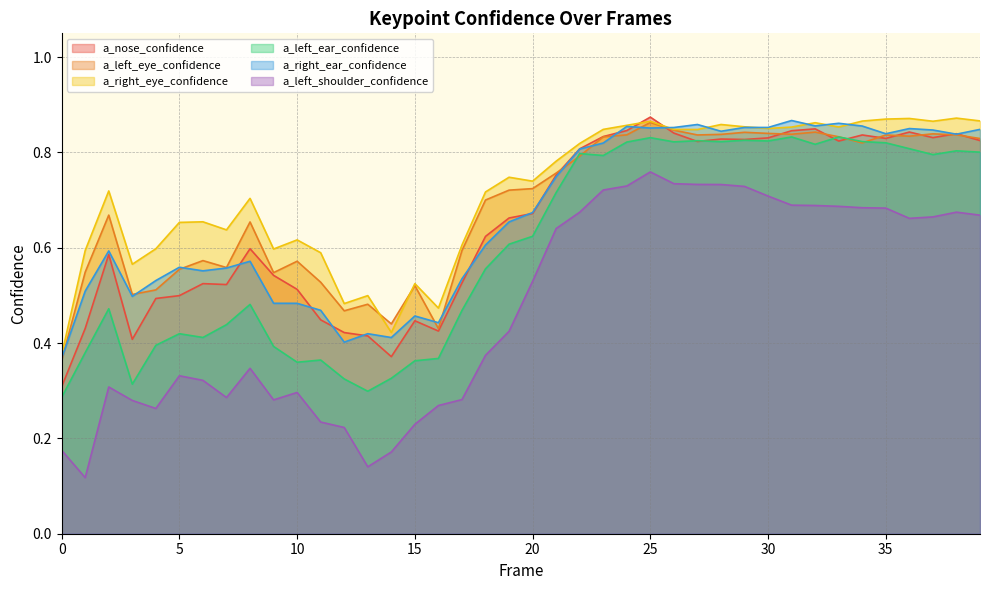

Is it true that a_left_ear_confidence equals 0.5 at 1?

False